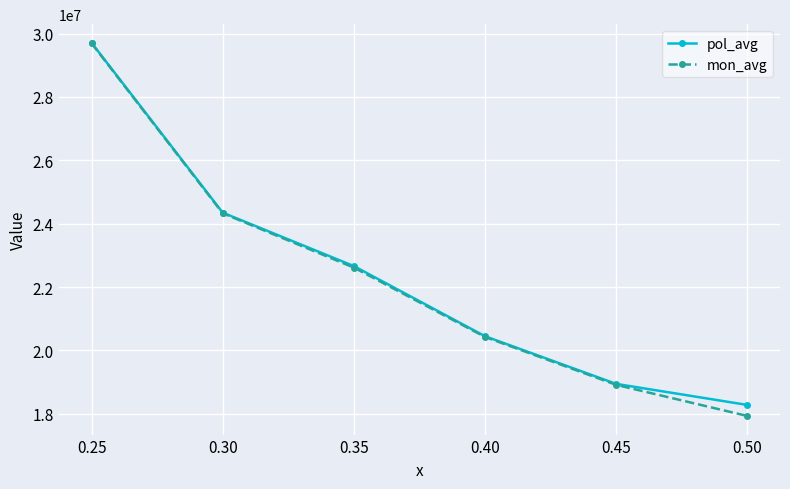

What is the average value of the pol_avg series?

22398504.4